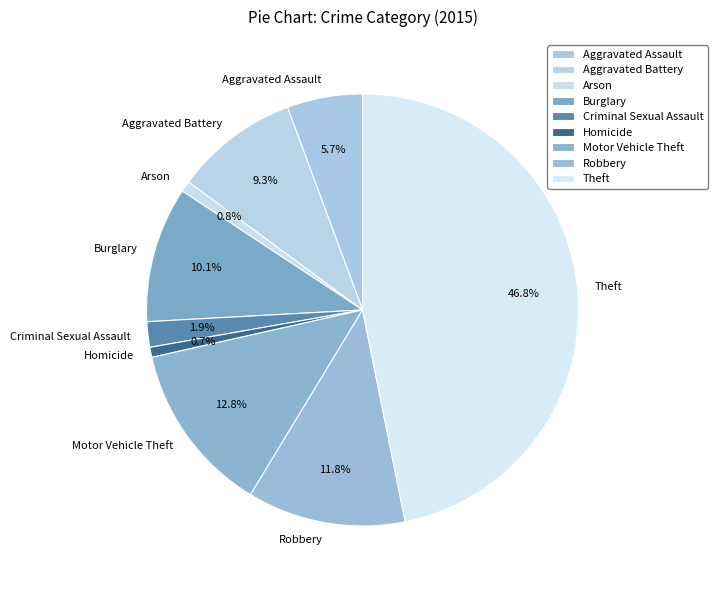

Which slice is the largest?

Theft